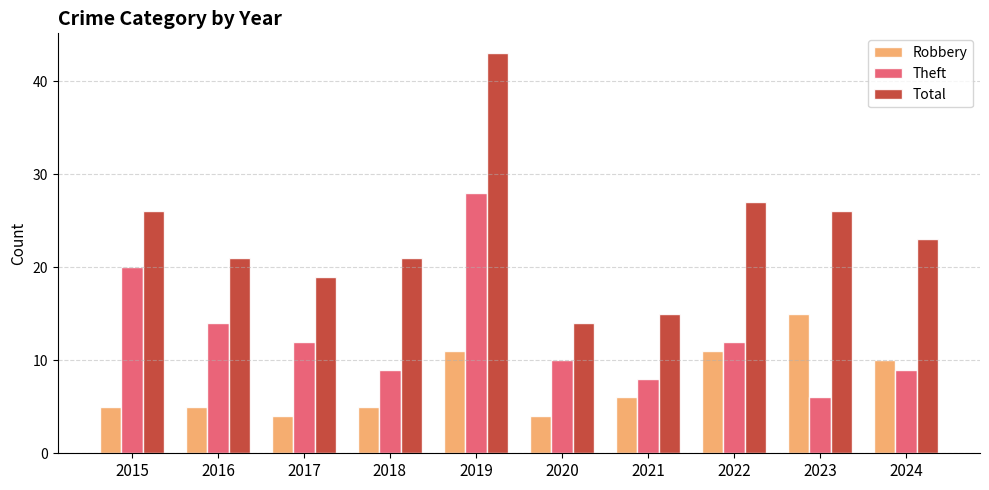

How many values in the Robbery series are below 6?

5